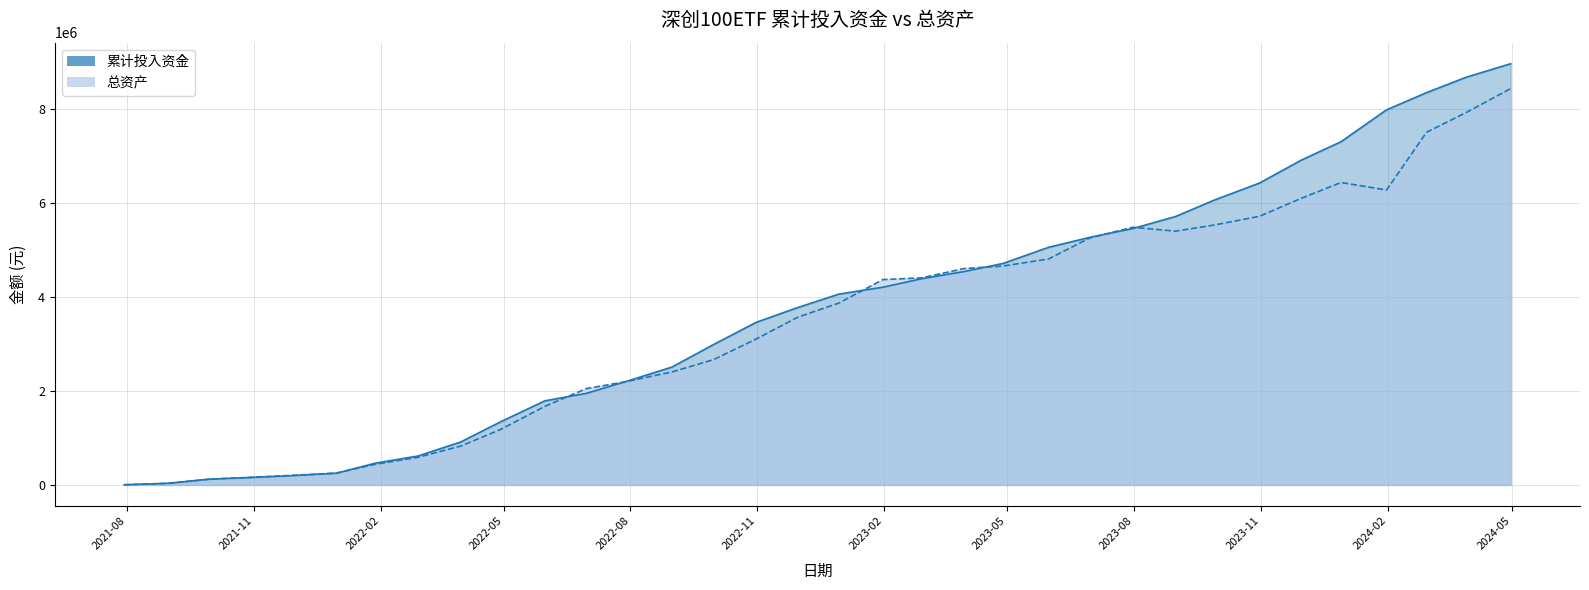

True or false: 累计投入资金 and 总资产 cross at least once.

True